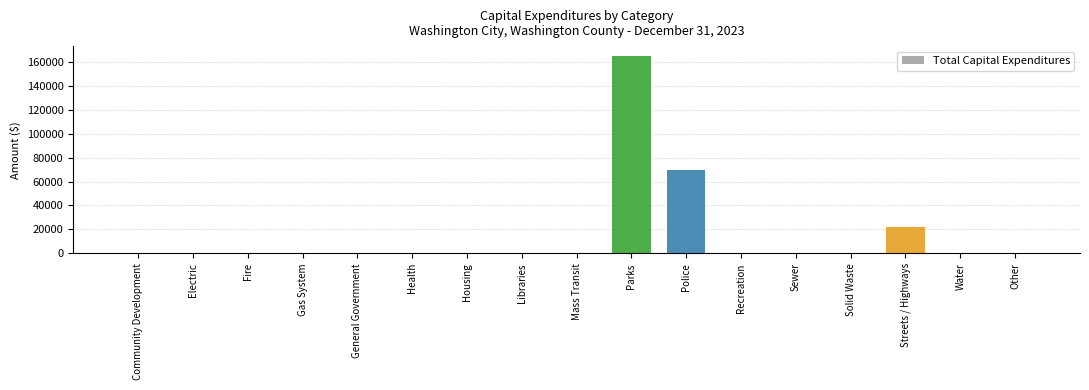

The chart shows a value of 0 at Solid Waste. True or false?

True